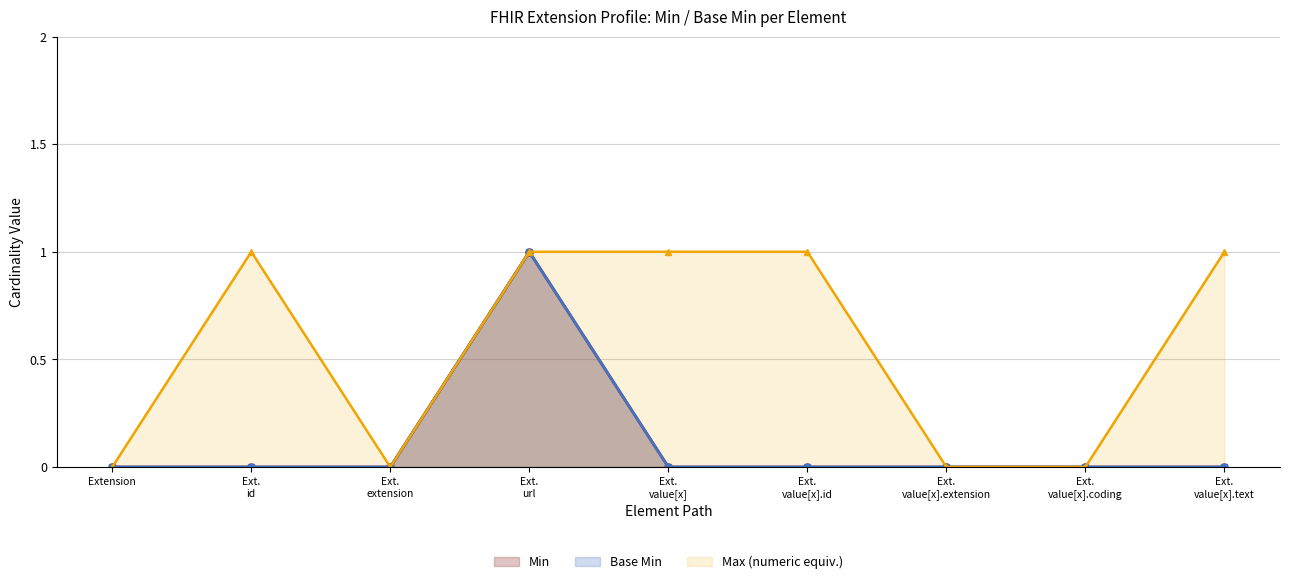

Is it true that Base Min equals 0 at Ext. extension?

True